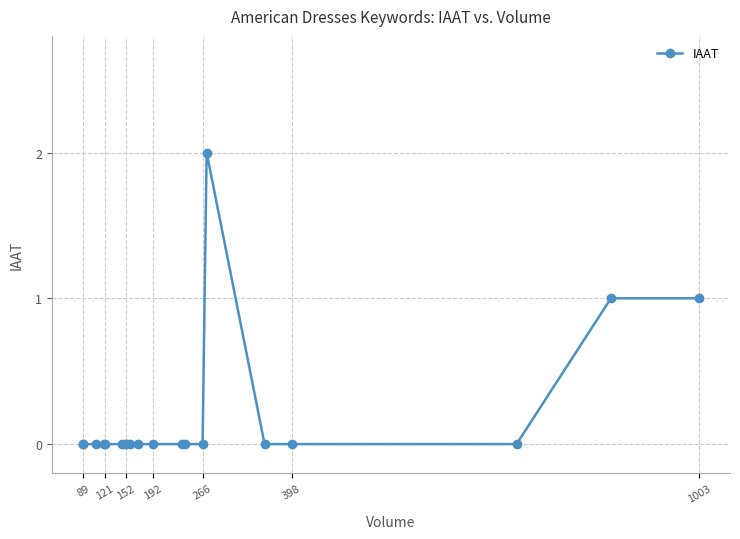

Count the values in the range 0 to 1.

19